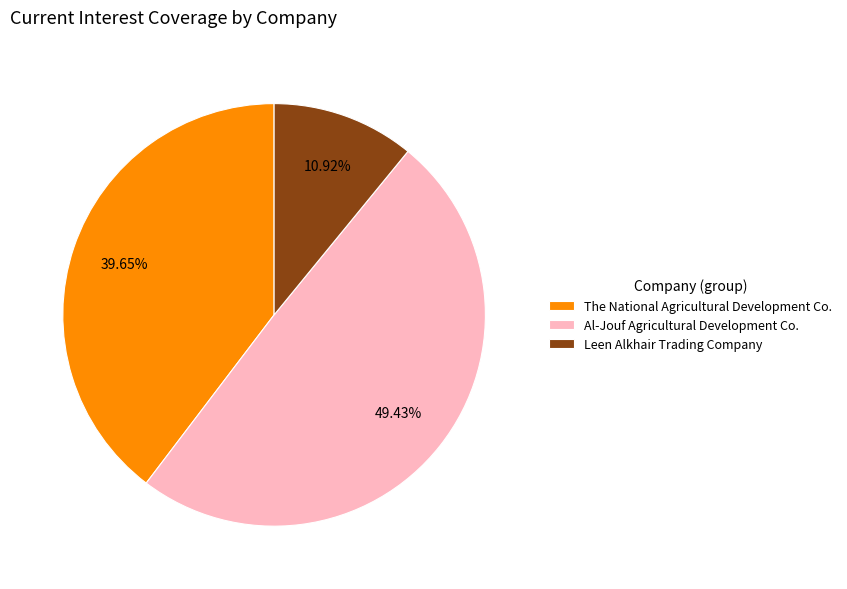

To the nearest percent, what portion does The National Agricultural Development Co. represent?

40%